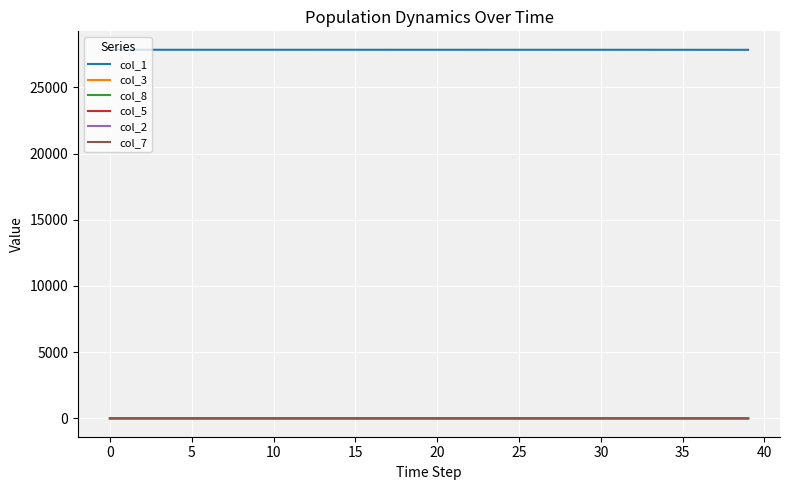

What are all the series names shown in the legend?

col_1, col_3, col_8, col_5, col_2, col_7